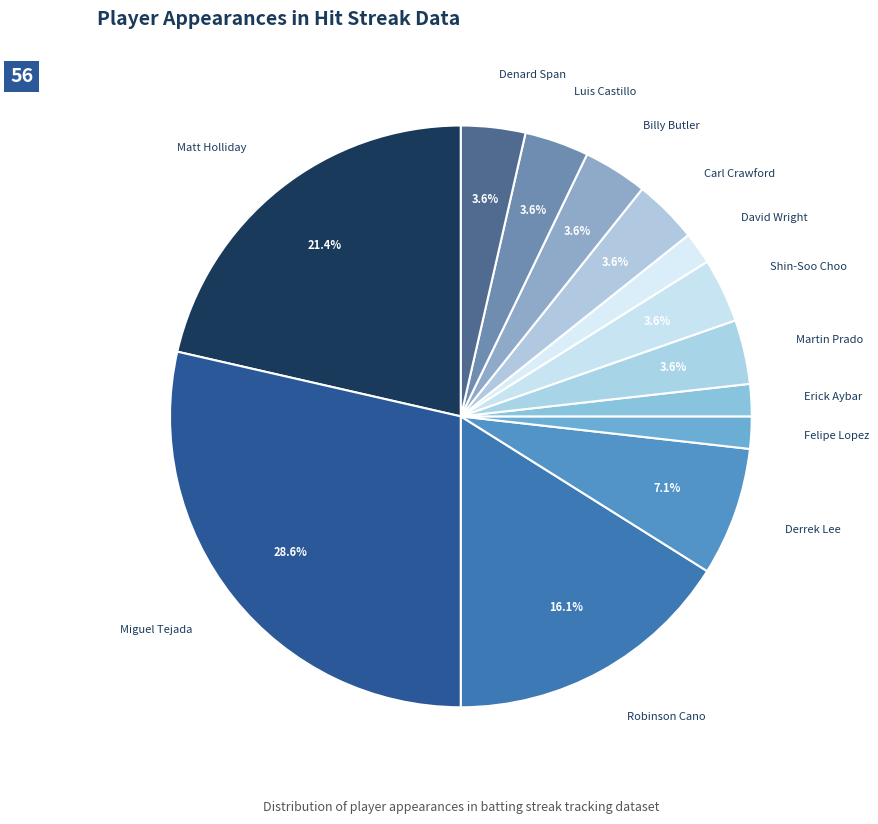

How many segments does this pie chart have?

13